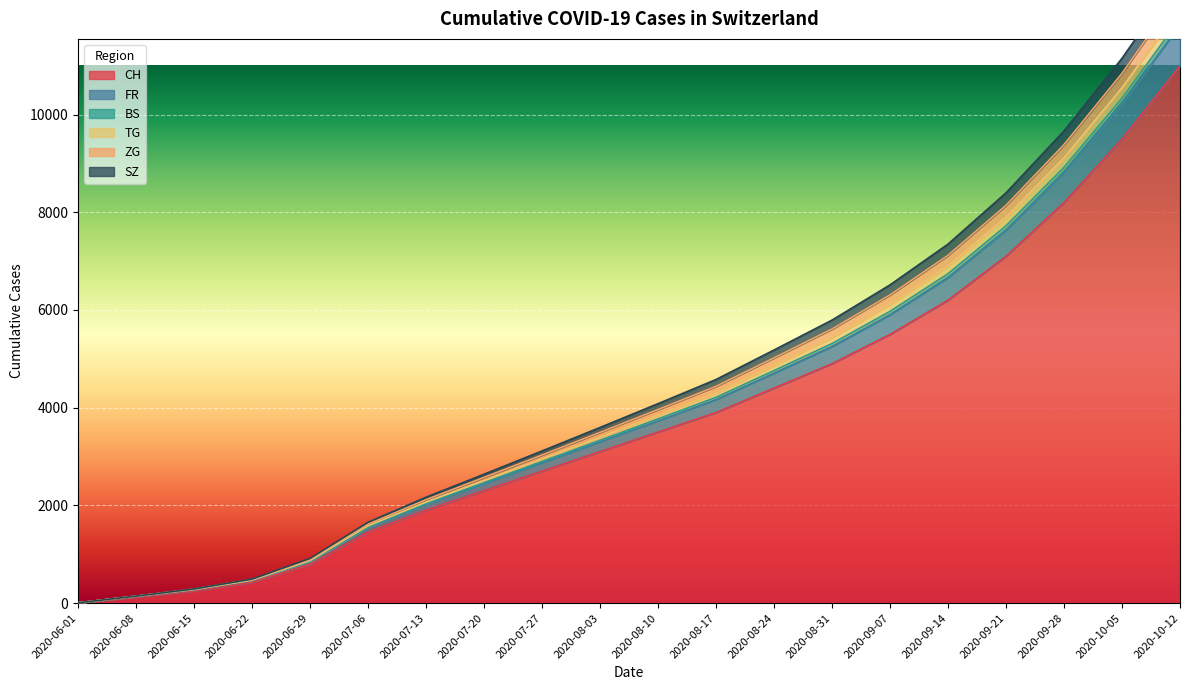

The value of BS at 2020-07-20 is 813. True or false?

False